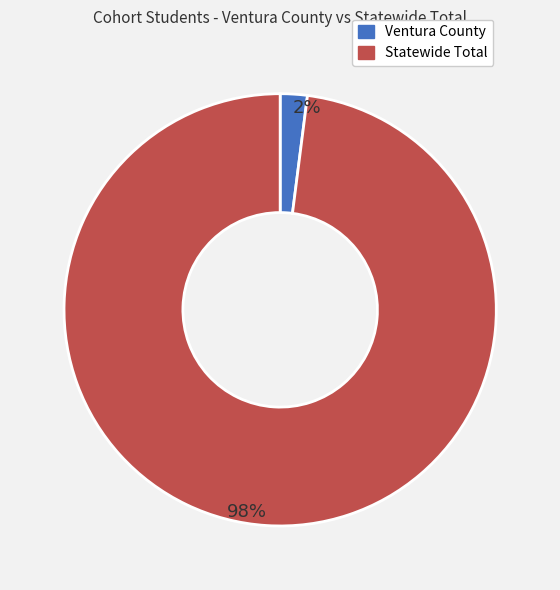

Which has a higher value, Ventura County or Statewide Total?

Statewide Total